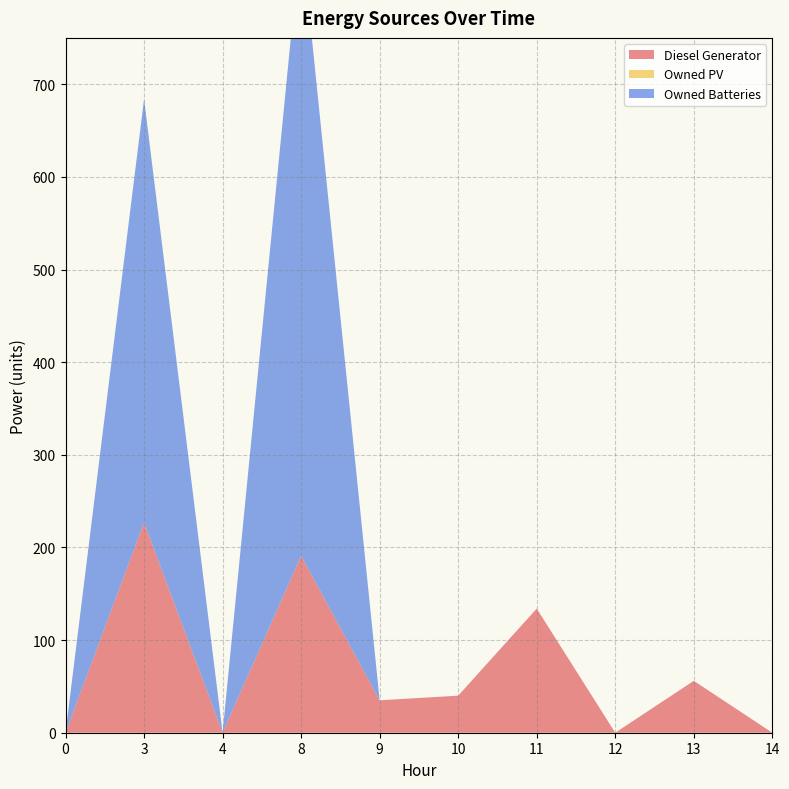

Reading left to right, list all the values displayed in this chart.

Diesel Generator: 0.0	227.0	0.0	191.0	35.0	40.0	134.0	0.0	56.0	0.0
Owned PV: 0.0	0.0	0.0	0.0	0.0	0.0	0.0	0.0	0.0	0.0
Owned Batteries: 0.0	457.0	0.0	672.0	0.0	0.0	0.0	0.0	0.0	0.0